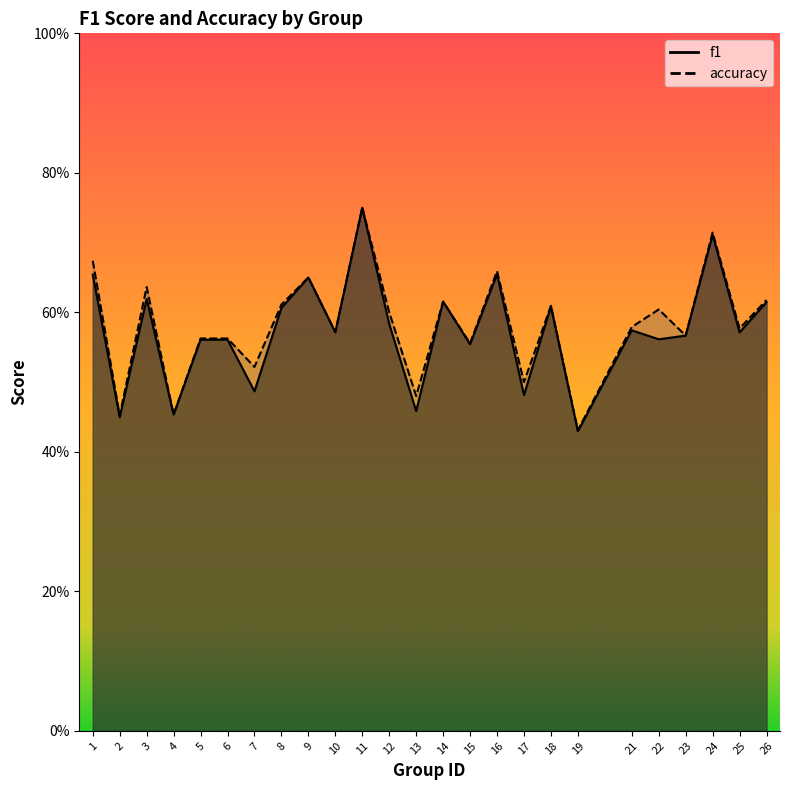

Is it true that f1 equals 0.8 at 11?

True